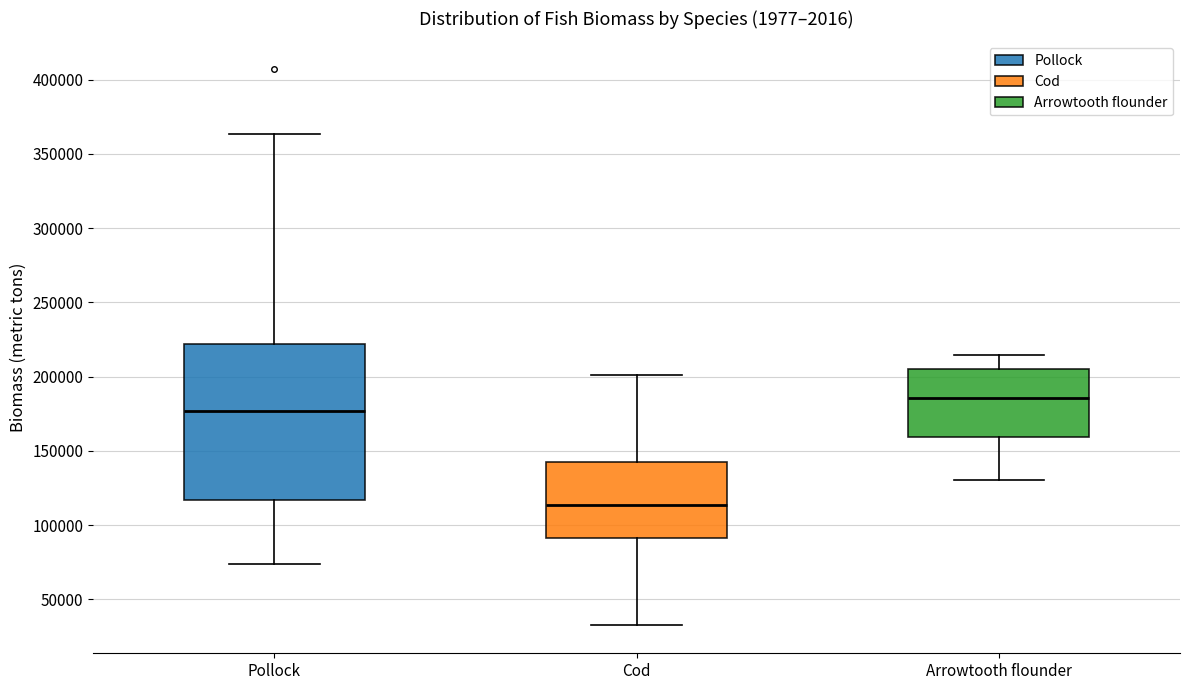

Which box is the tallest, from its lower edge to its upper edge?

Pollock